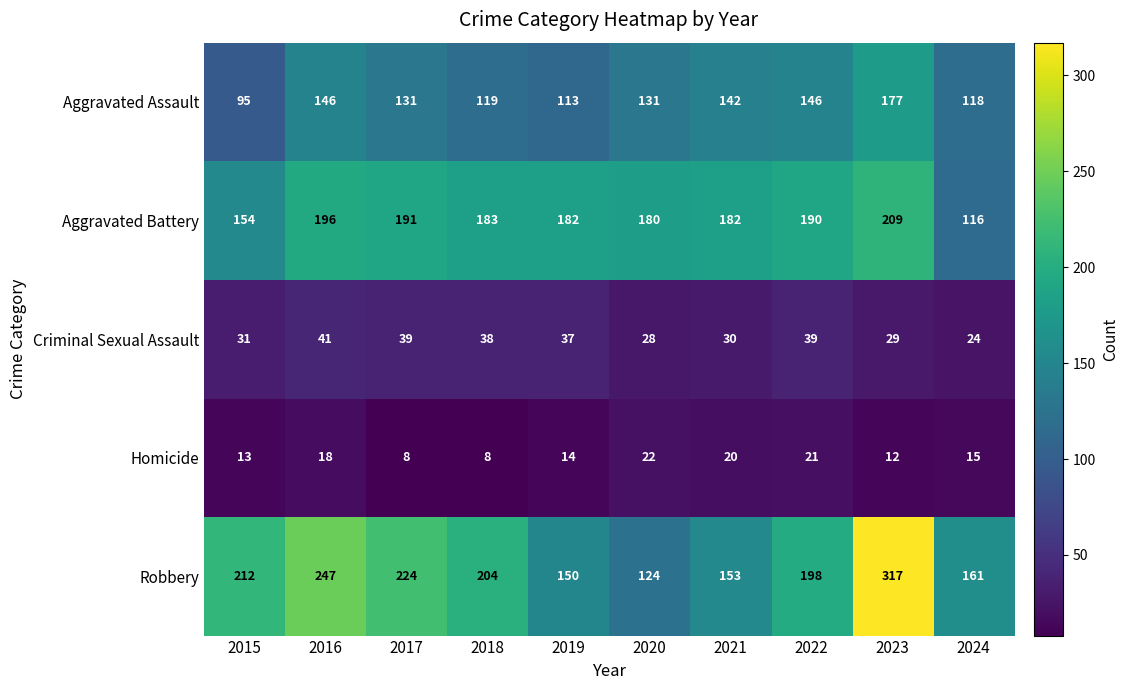

At which label does Aggravated Assault reach its peak?

2023